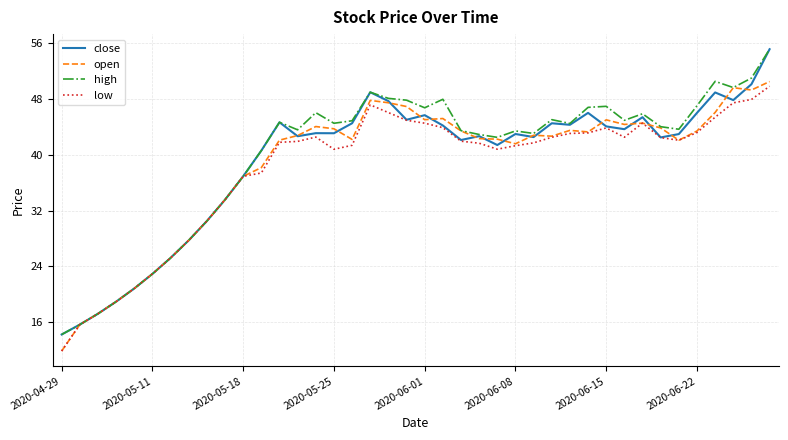

What is the minimum value shown in the chart?

11.9